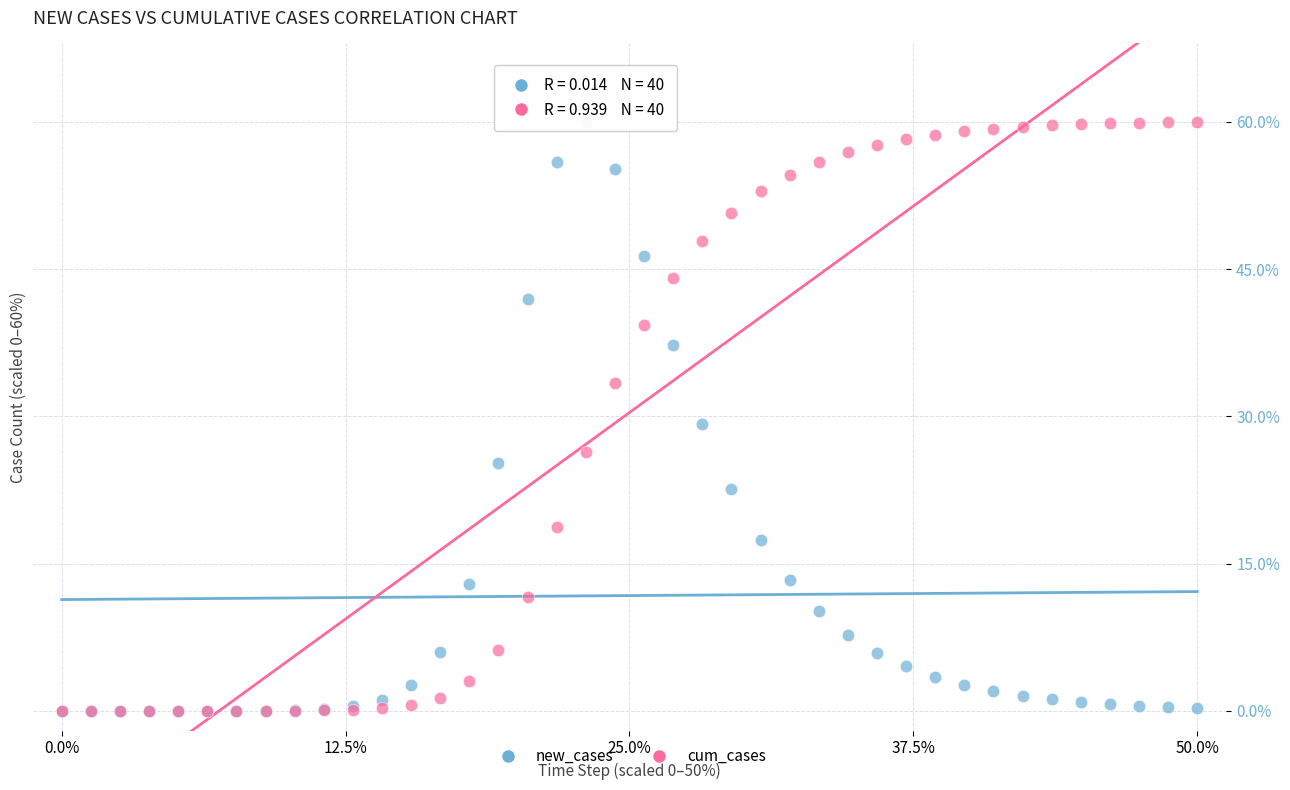

In the new_cases series, what Y value is closest to 30?

29.2